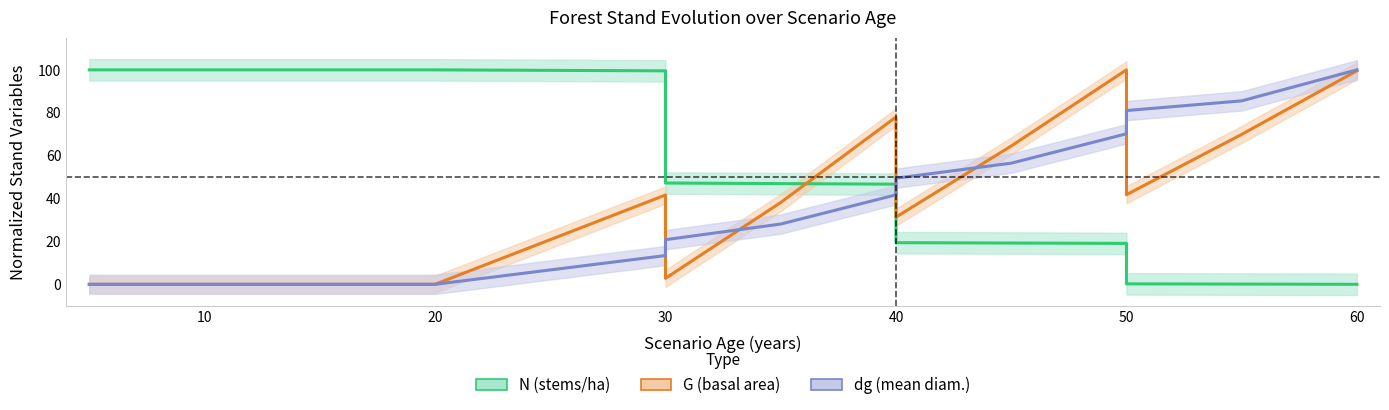

True or false: N (stems/ha) and G (basal area) cross at least once.

True